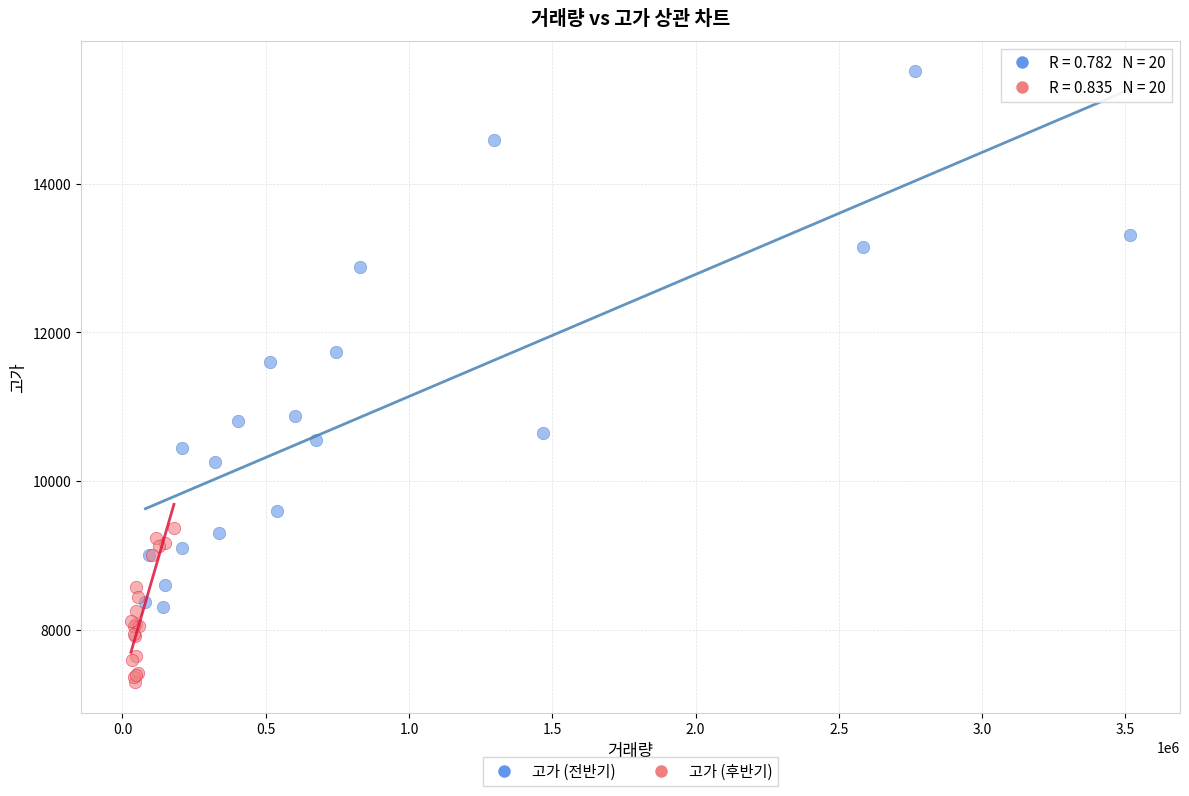

Which series contains the lowest Y value?

고가 (후반기)